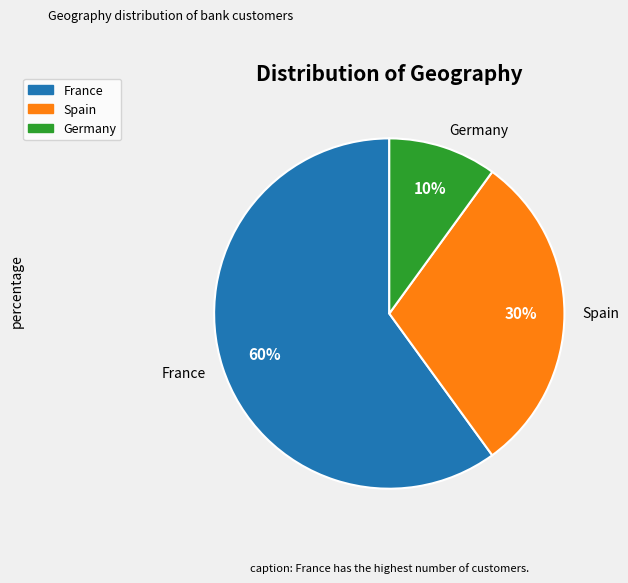

To the nearest percent, what portion does France represent?

60%